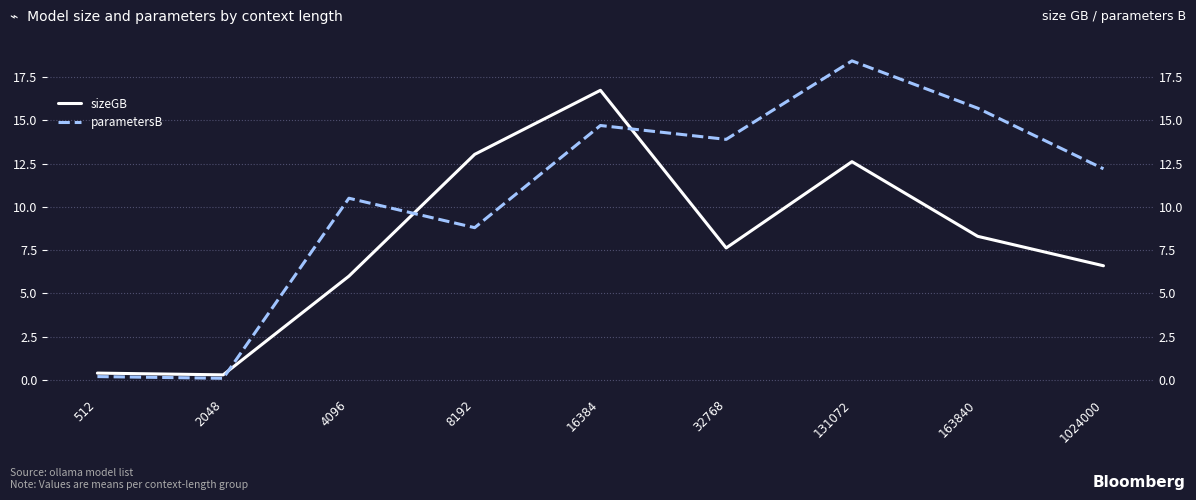

The sizeGB series shows 0.3 at 512. True or false?

False